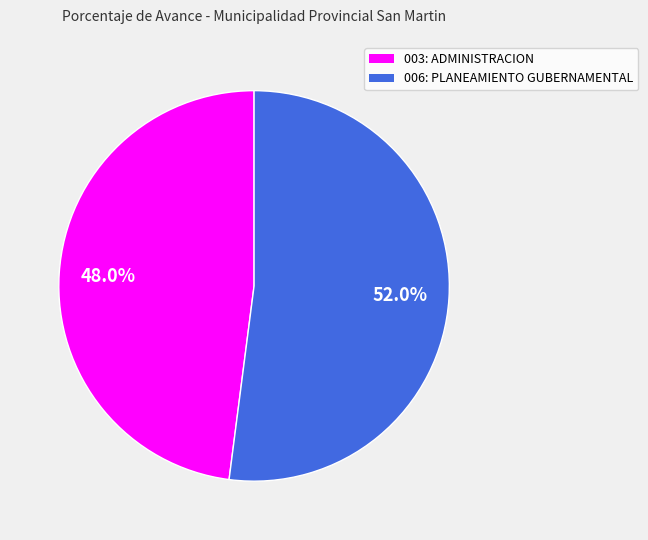

Count the number of slices in the pie.

2